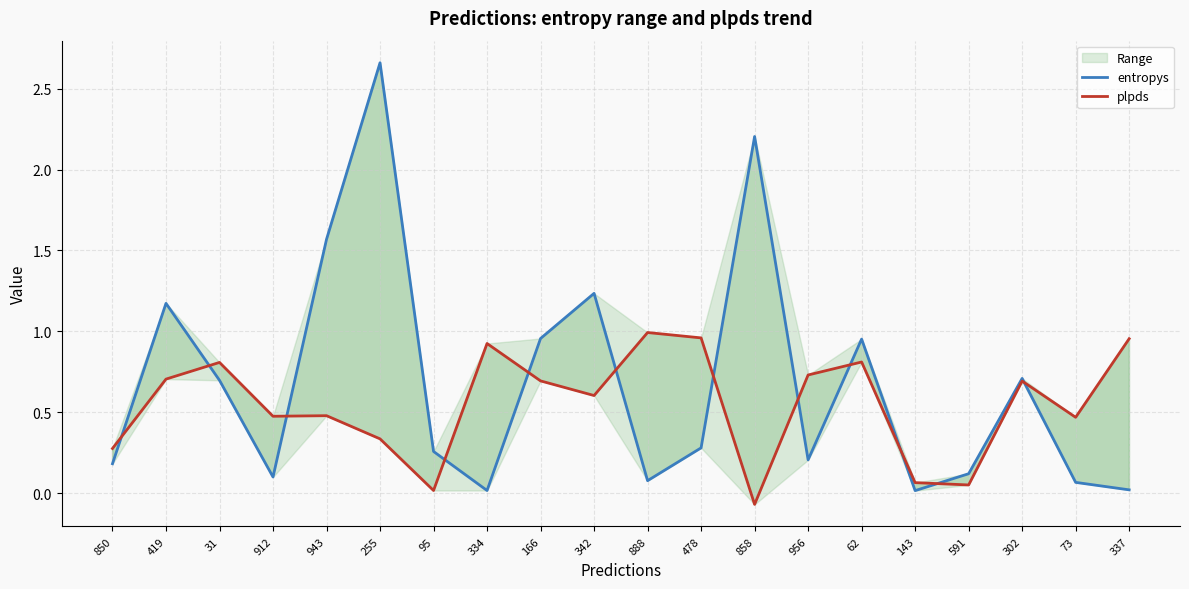

What is the maximum value shown in the chart?

2.7